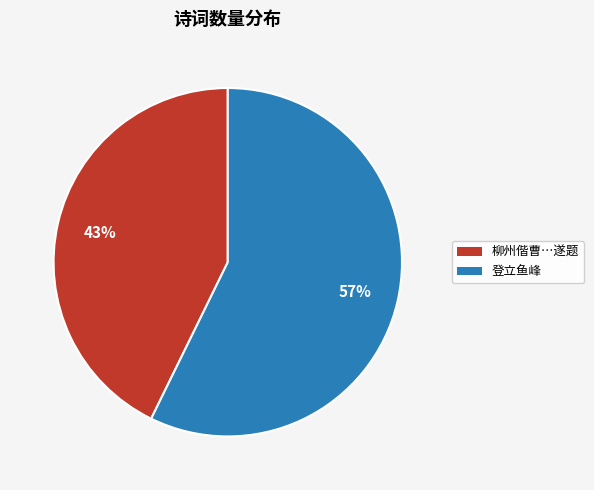

To the nearest percent, what is the average slice percentage?

50%